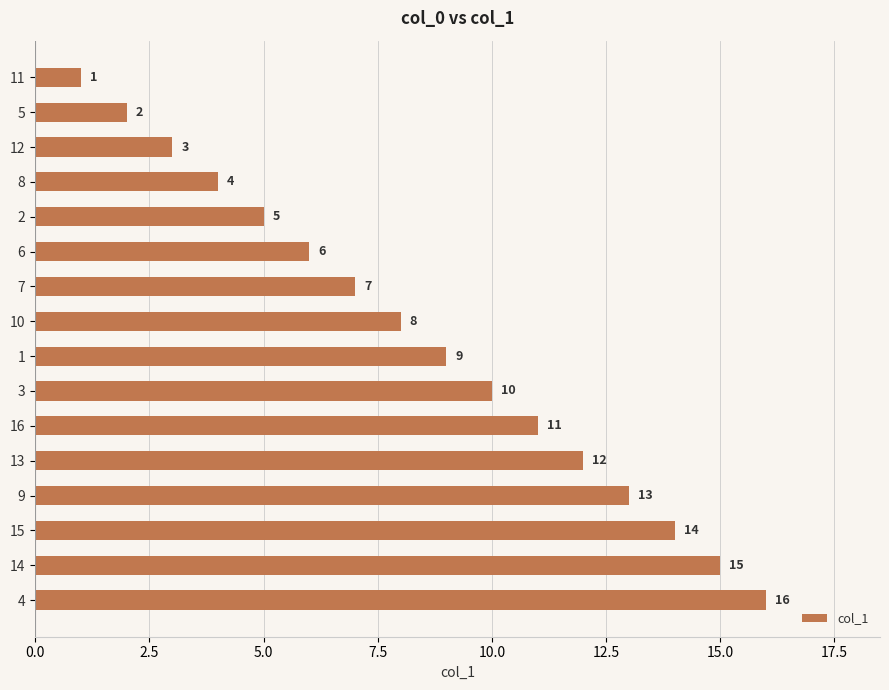

What value does the data have at 12?

3